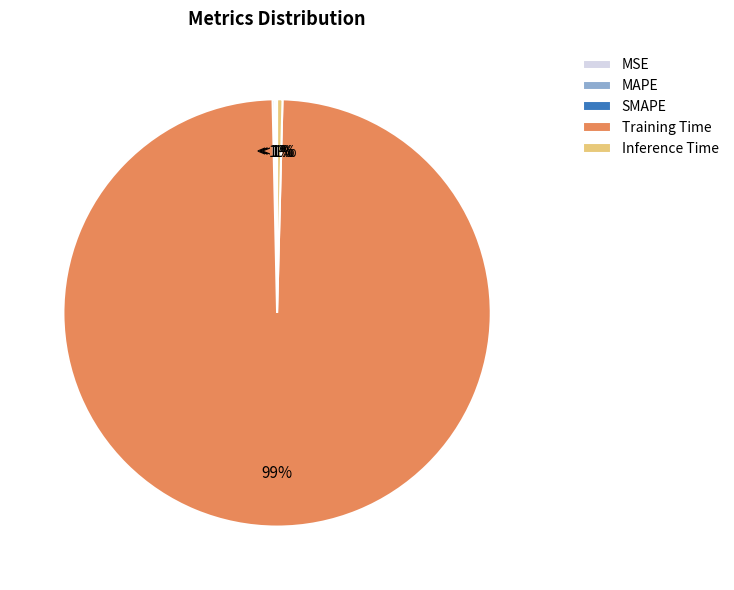

Which category has the smallest portion of the pie?

MSE